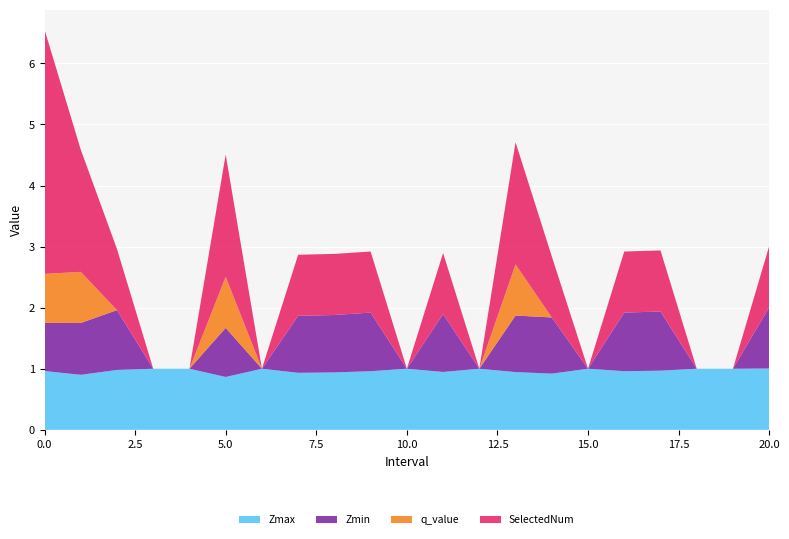

Reading left to right, extract all data points from this chart.

Zmax: 0.0=1.0	1.0=0.9	2.0=1.0	3.0=1.0	4.0=1.0	5.0=0.9	6.0=1.0	7.0=0.9	8.0=0.9	9.0=1.0	10.0=1.0	11.0=0.9	12.0=1.0	13.0=0.9	14.0=0.9	15.0=1.0	16.0=1.0	17.0=1.0	18.0=1.0	19.0=1.0	20.0=1.0
Zmin: 0.0=0.8	1.0=0.8	2.0=1.0	3.0=0.0	4.0=0.0	5.0=0.8	6.0=0.0	7.0=0.9	8.0=0.9	9.0=1.0	10.0=0.0	11.0=0.9	12.0=0.0	13.0=0.9	14.0=0.9	15.0=0.0	16.0=1.0	17.0=1.0	18.0=0.0	19.0=0.0	20.0=1.0
q_value: 0.0=0.8	1.0=0.8	2.0=0.0	3.0=0.0	4.0=0.0	5.0=0.8	6.0=0.0	7.0=0.0	8.0=0.0	9.0=0.0	10.0=0.0	11.0=0.0	12.0=0.0	13.0=0.8	14.0=0.0	15.0=0.0	16.0=0.0	17.0=0.0	18.0=0.0	19.0=0.0	20.0=0.0
SelectedNum: 0.0=4.0	1.0=2.0	2.0=1.0	3.0=0.0	4.0=0.0	5.0=2.0	6.0=0.0	7.0=1.0	8.0=1.0	9.0=1.0	10.0=0.0	11.0=1.0	12.0=0.0	13.0=2.0	14.0=1.0	15.0=0.0	16.0=1.0	17.0=1.0	18.0=0.0	19.0=0.0	20.0=1.0